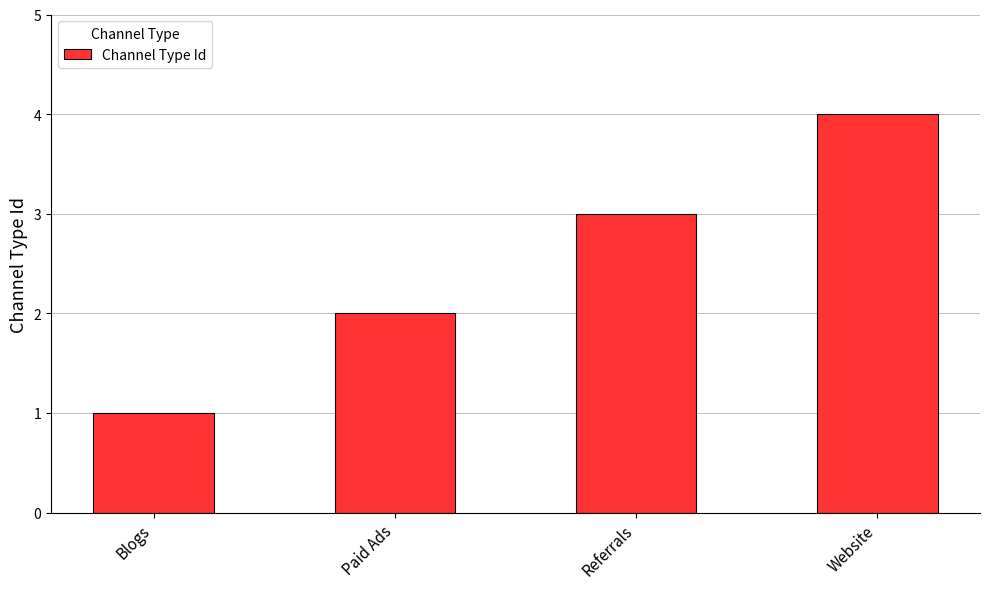

Approximately how many times larger is the value at Website compared to Referrals?

1.3